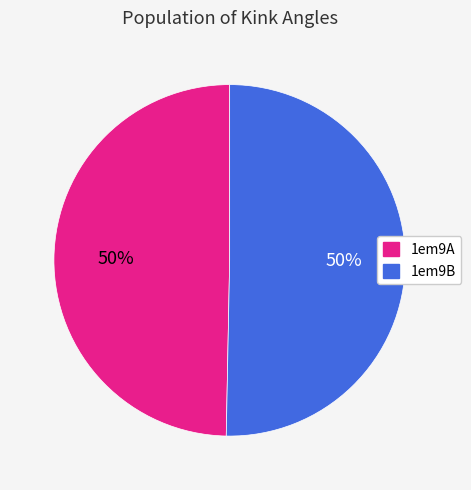

Approximately how many times larger is the value at 1em9B compared to 1em9A?

1.0